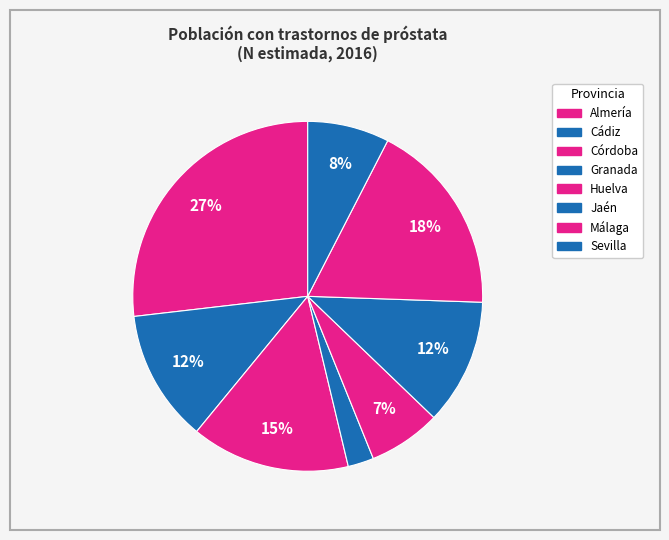

Which slice is the smallest?

Granada